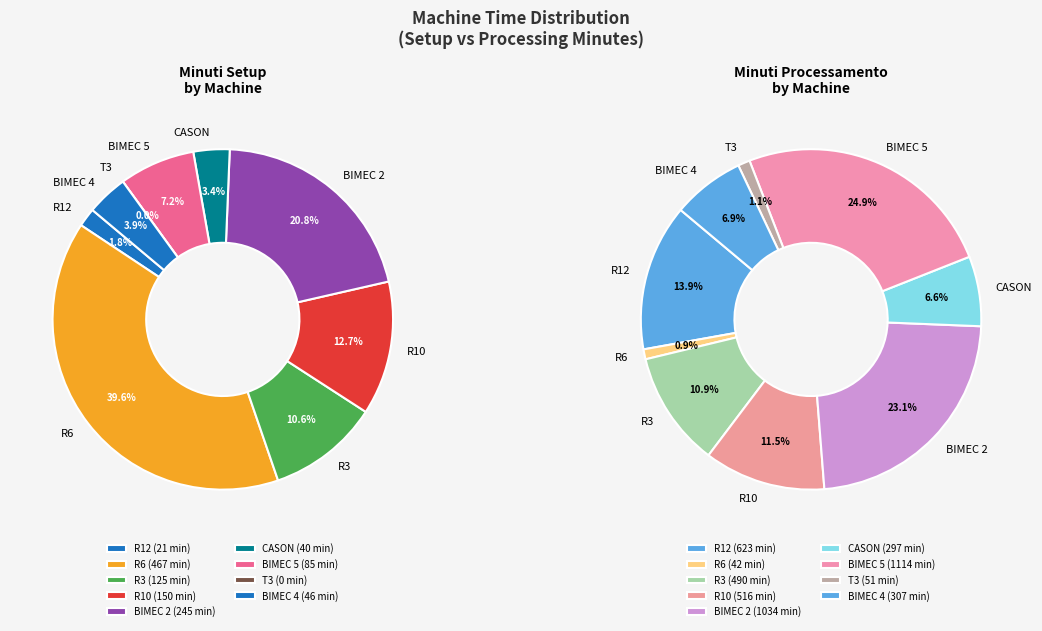

Is R6 the majority of the pie?

No